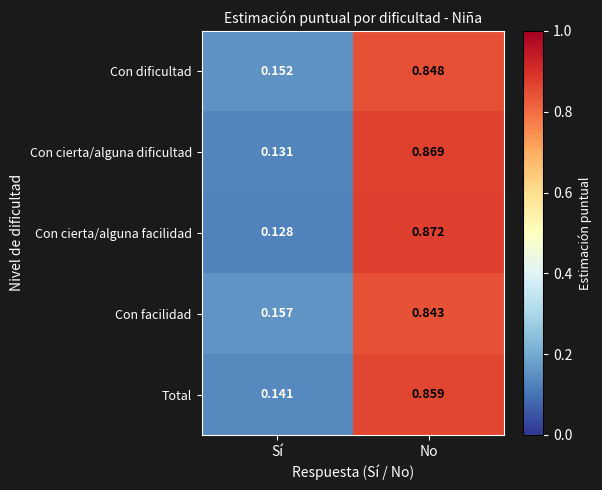

At which label does Con cierta/alguna dificultad reach its minimum?

Sí